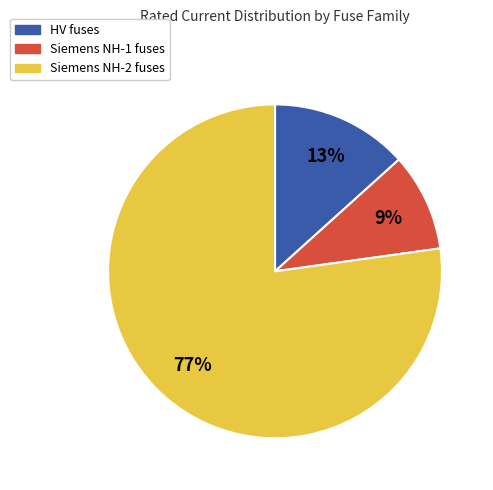

Is there a majority slice in this chart?

Yes